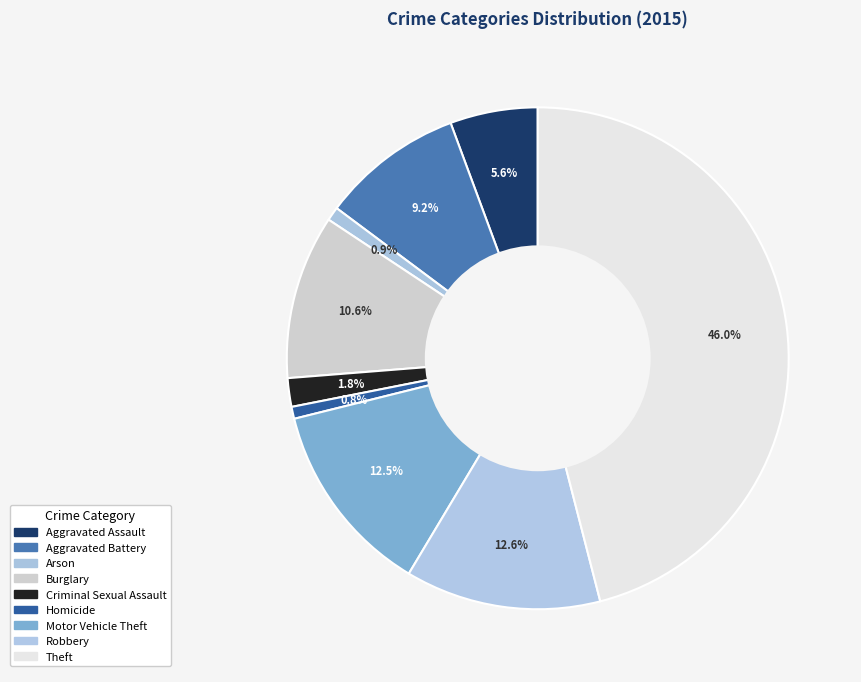

Is it true that Criminal Sexual Assault is 2% of the pie?

True